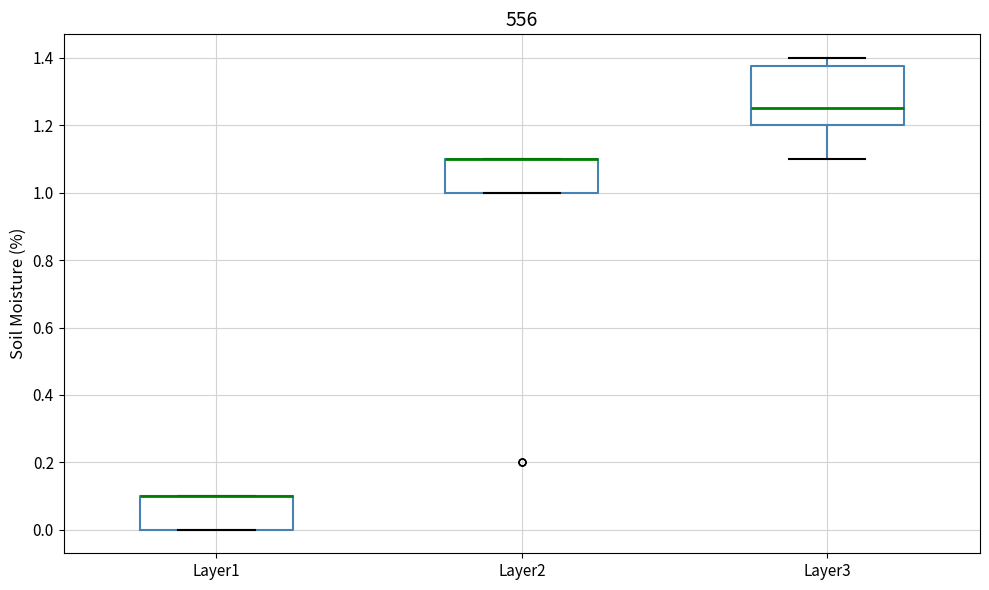

Reading left to right, transcribe this box plot: for each box, give where its median line is, the range the box spans, and where its two whiskers end, as read against the y-axis. The values are not printed on the chart, so give them approximately, as read against the axis.

Layer1: median 0.10 (drawn on the box's upper edge), box 0.00 to 0.10, whiskers 0.00 to 0.10
Layer2: median 1.10 (drawn on the box's upper edge), box 1.00 to 1.10, whiskers 1.00 to 1.10
Layer3: median 1.26, box 1.20 to 1.38, whiskers 1.10 to 1.40